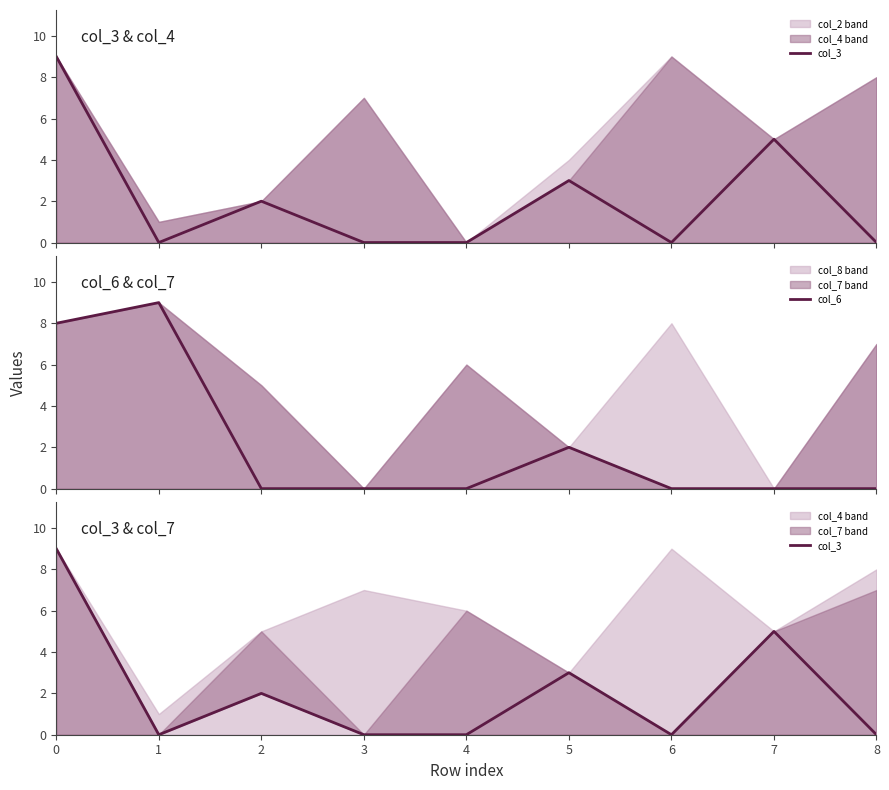

What is the sum of all col_6 values?

19